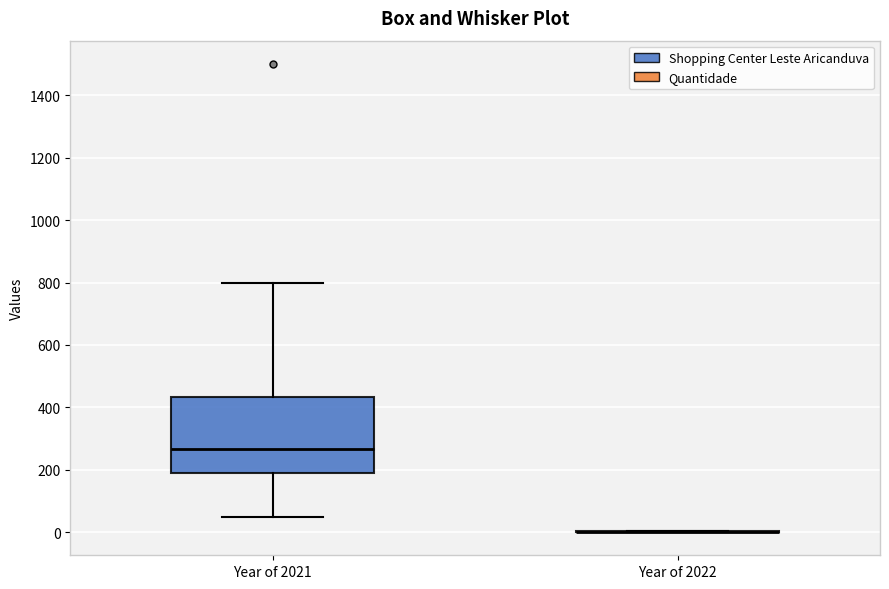

Which box is the tallest, from its lower edge to its upper edge?

Year of 2021